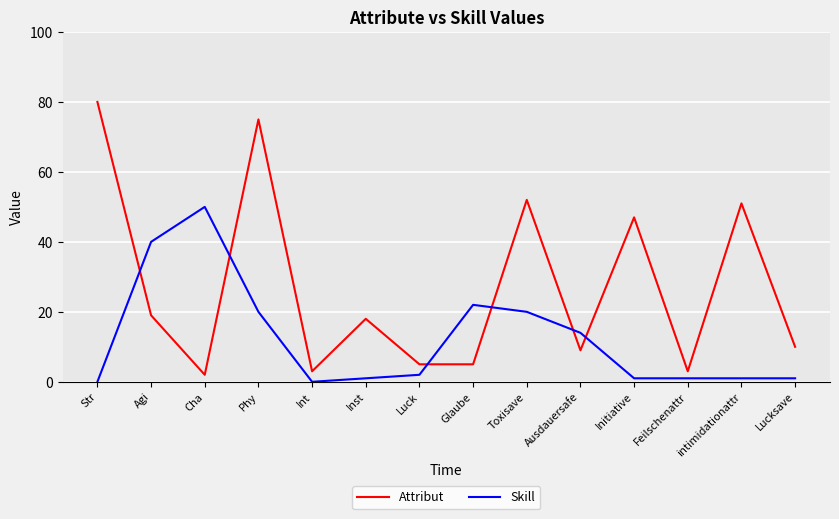

Is this an area chart (filled region under the line)?

No